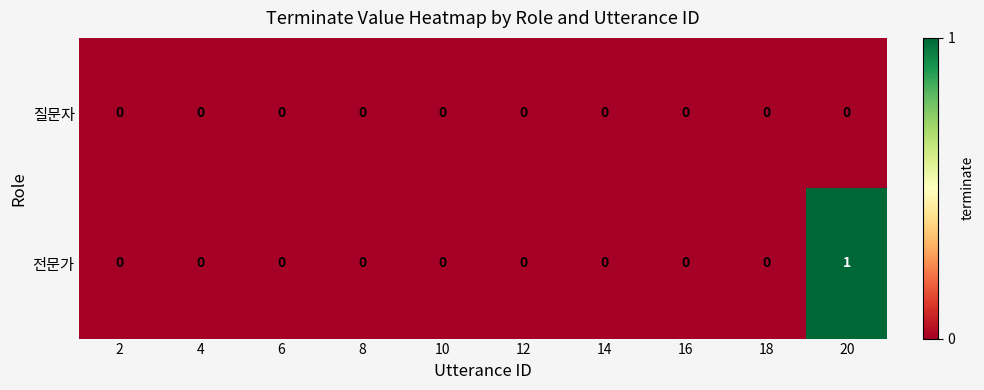

At which category is the sum across all series the highest?

20